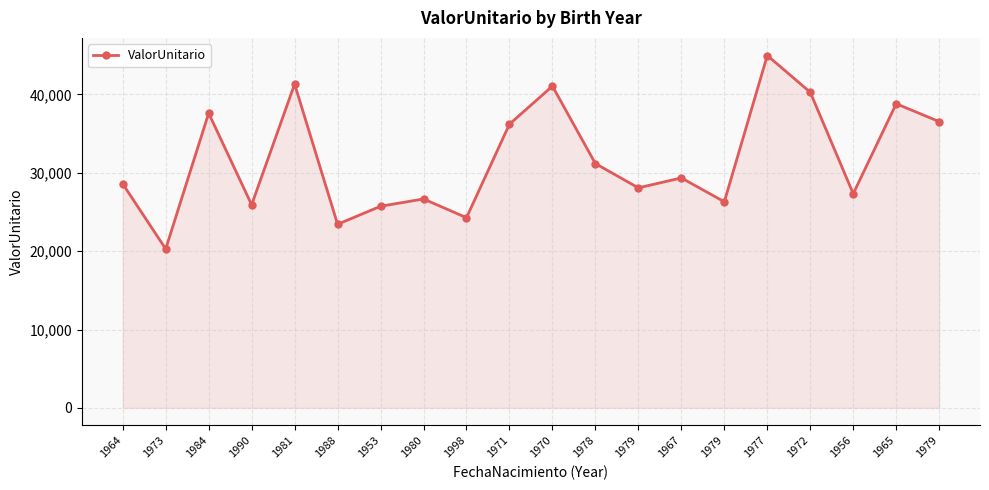

True or false: there are more than 1 points higher than both neighbors.

True